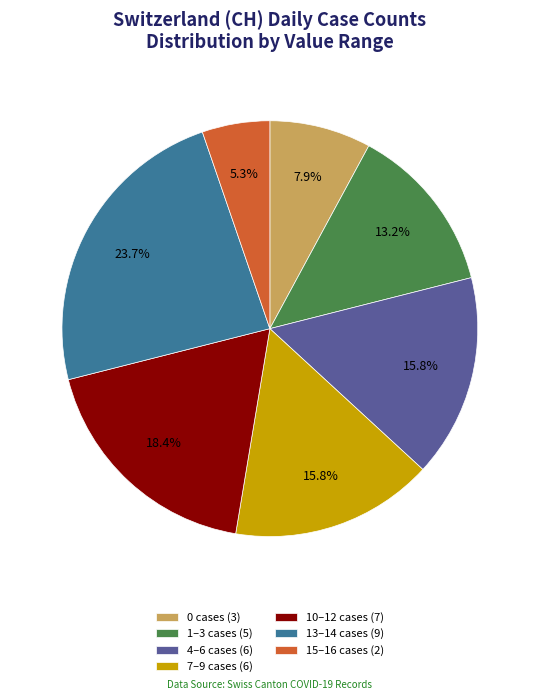

Which has a higher value, 15–16 cases (2) or 1–3 cases (5)?

1–3 cases (5)